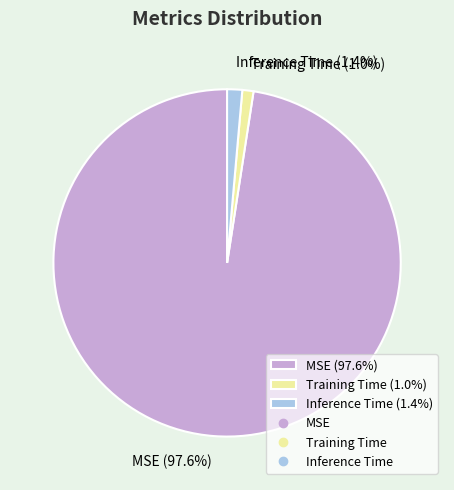

To the nearest percent, what is the difference between the largest and smallest slice percentages?

97%